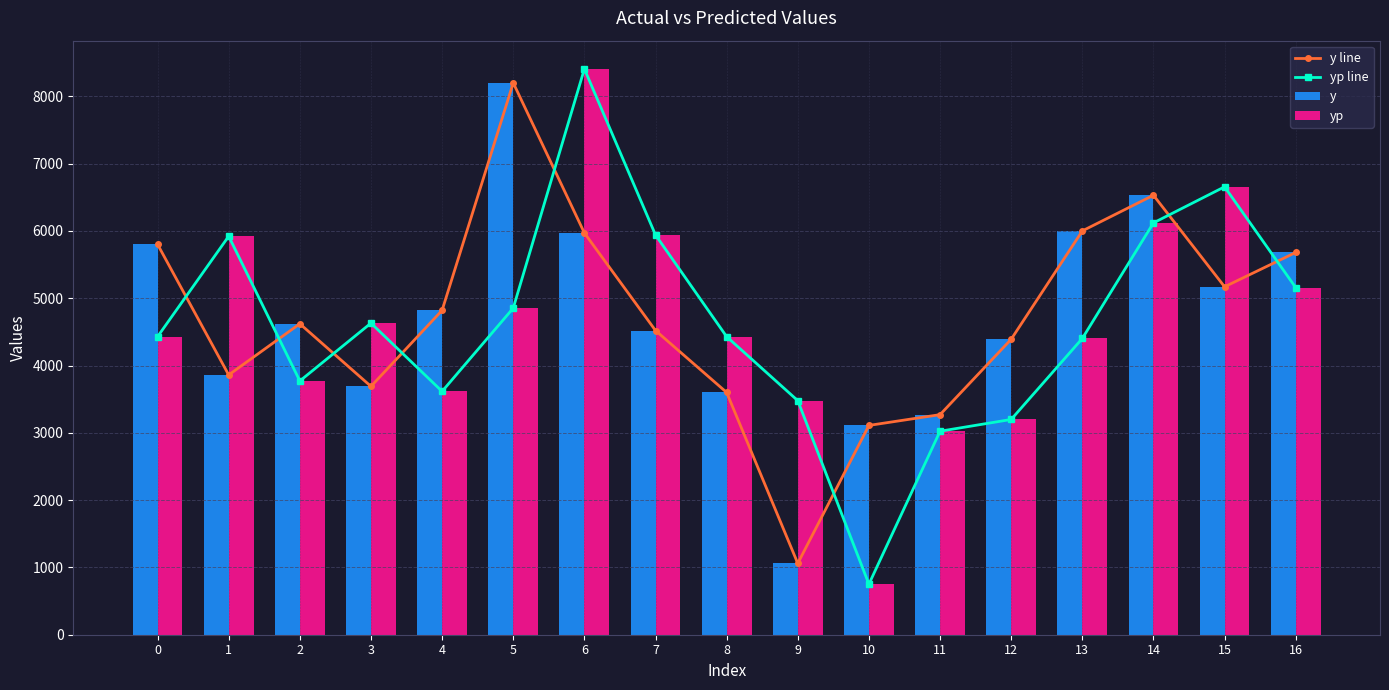

What is the sum of all yp line values?

78779.4